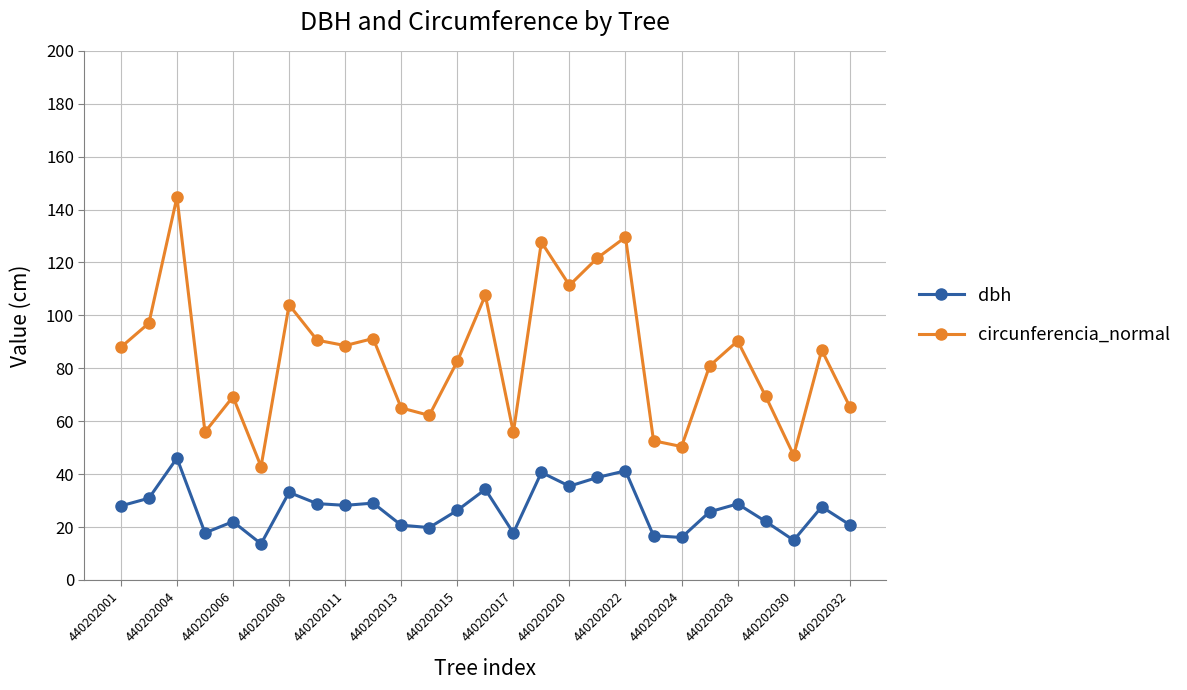

What is the average value of the dbh series?

26.9